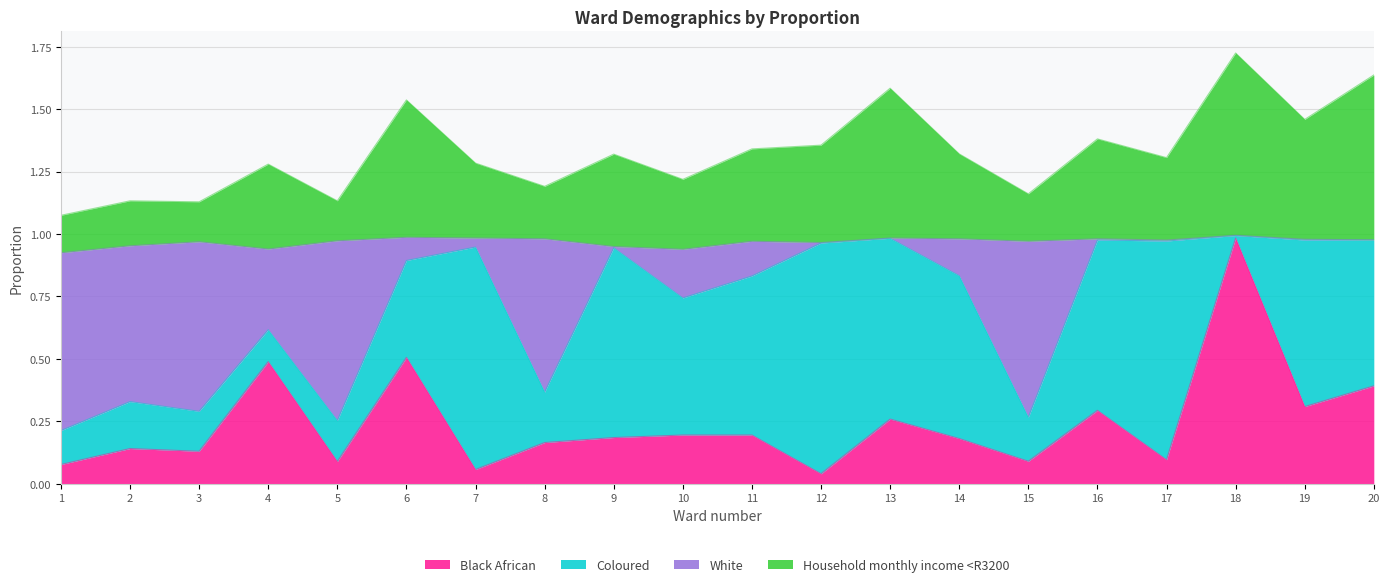

Is it true that Black African equals 0.3 at 2?

False